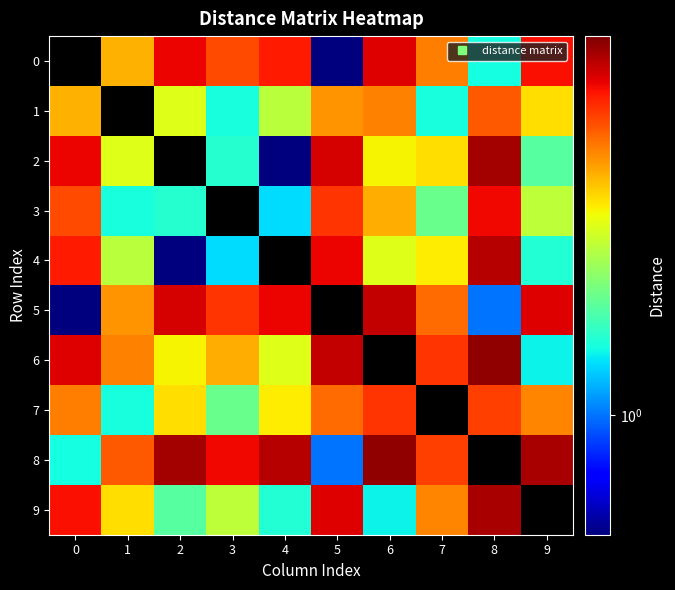

Between 4 and 9, which is larger?

9